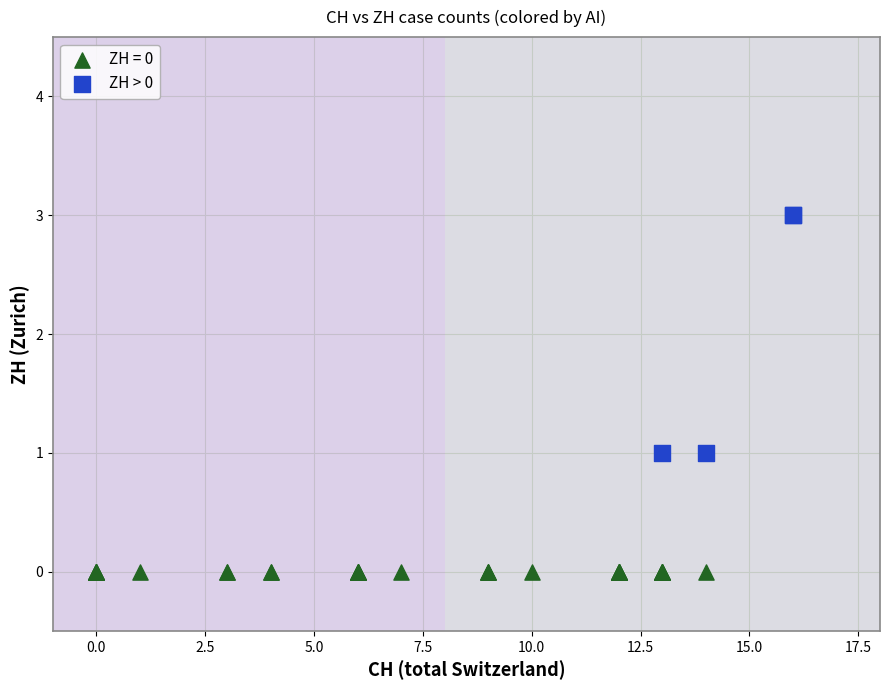

Which series contains the lowest Y value?

ZH = 0